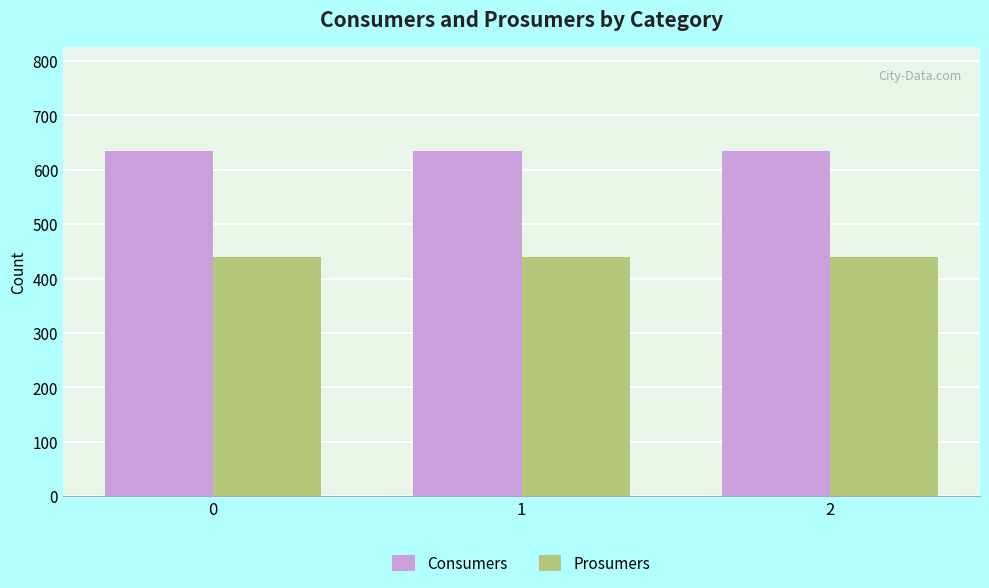

Reading left to right, list all the values displayed in this chart.

Consumers: 0=635	1=635	2=635
Prosumers: 0=440	1=440	2=440